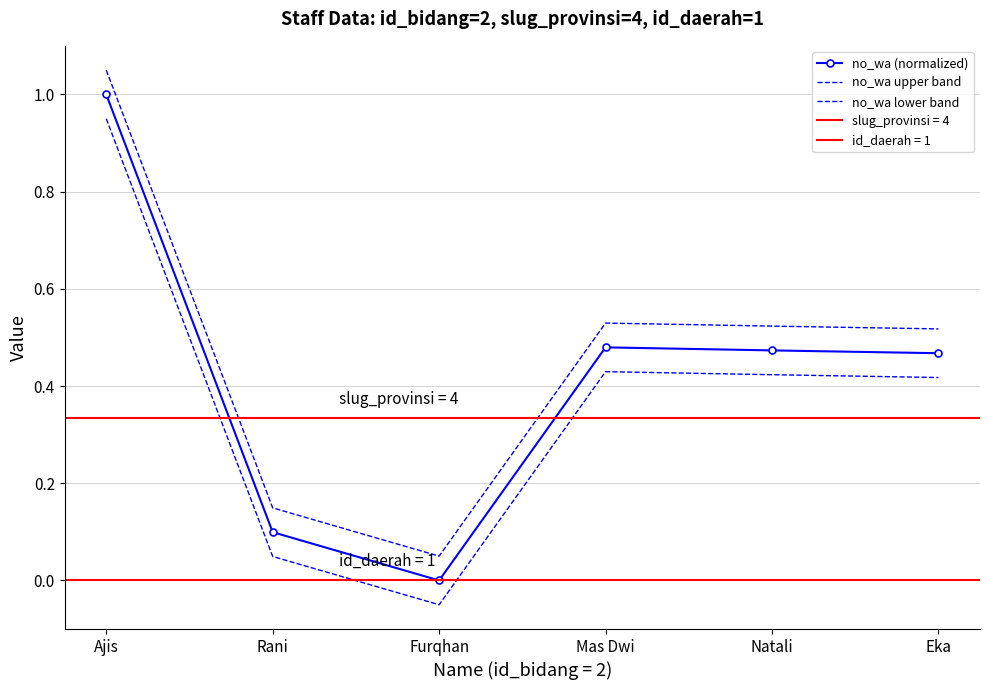

List the labels in order of no_wa upper band value, largest first.

Ajis, Mas Dwi, Natali, Eka, Rani, Furqhan